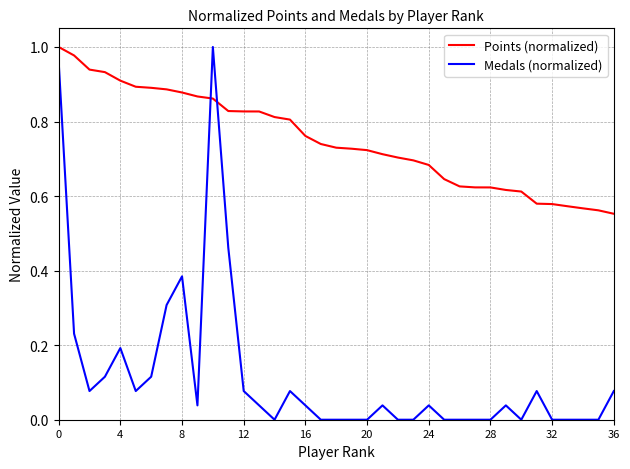

How many times do Medals (normalized) and Points (normalized) cross each other?

2